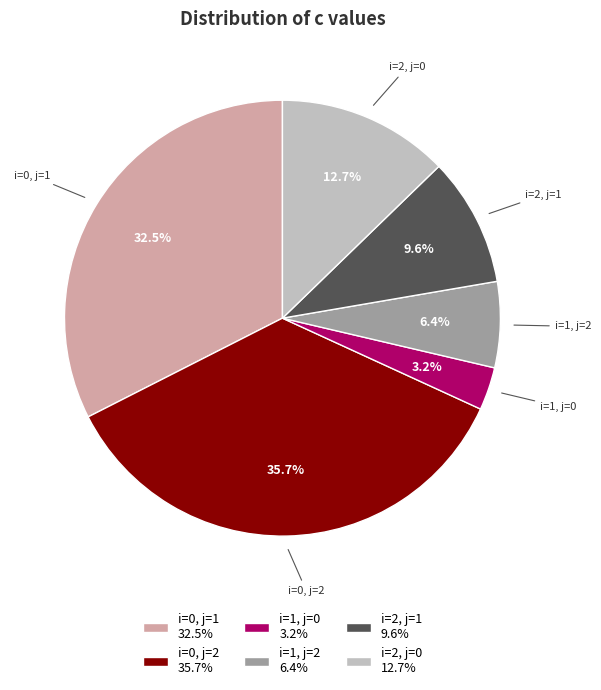

True or false: i=2, j=1 accounts for 3% of the total.

False